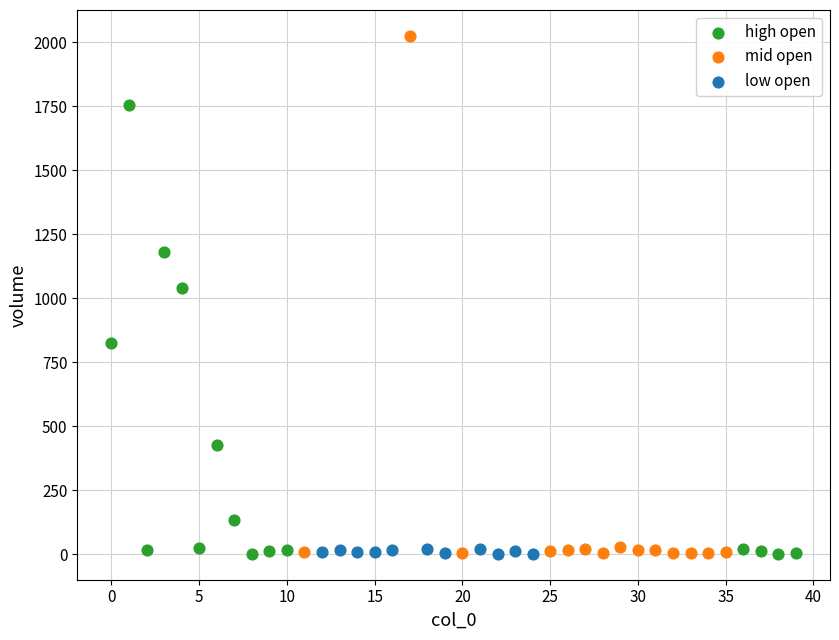

What are all the series names shown in the legend?

high open, mid open, low open